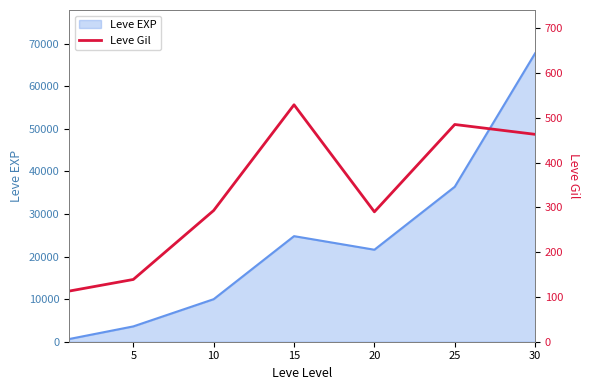

Which has a higher value, 30 or 10?

30